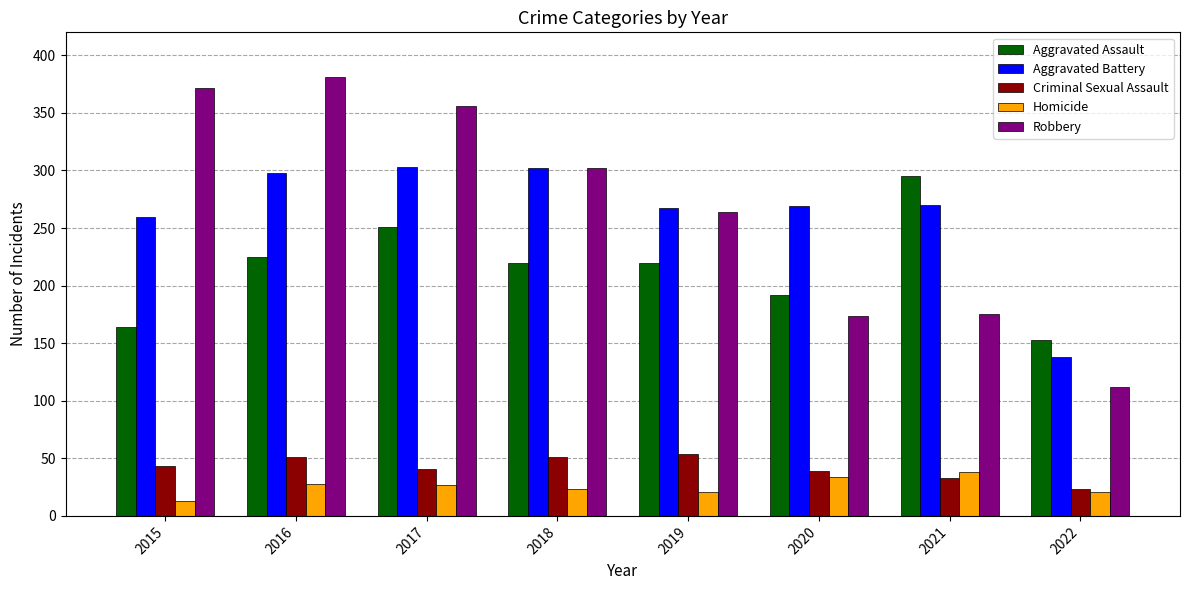

What is the approximate value of Criminal Sexual Assault at 2020, to the nearest 5?

40